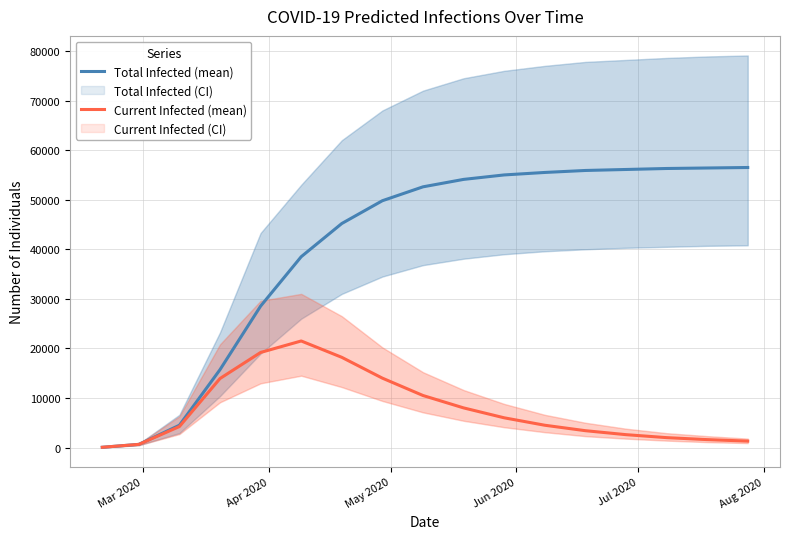

What is the maximum value for Total Infected (mean)?

56500